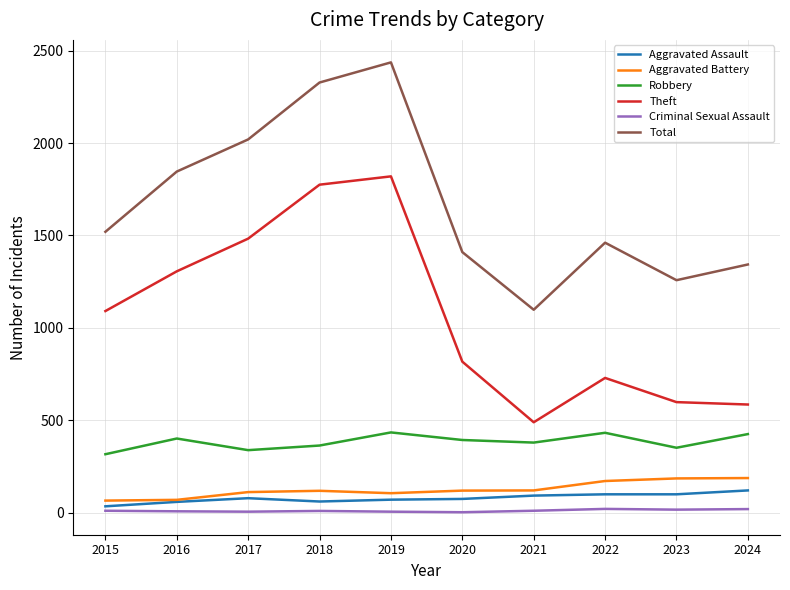

Which series has the largest range (max minus min)?

Total